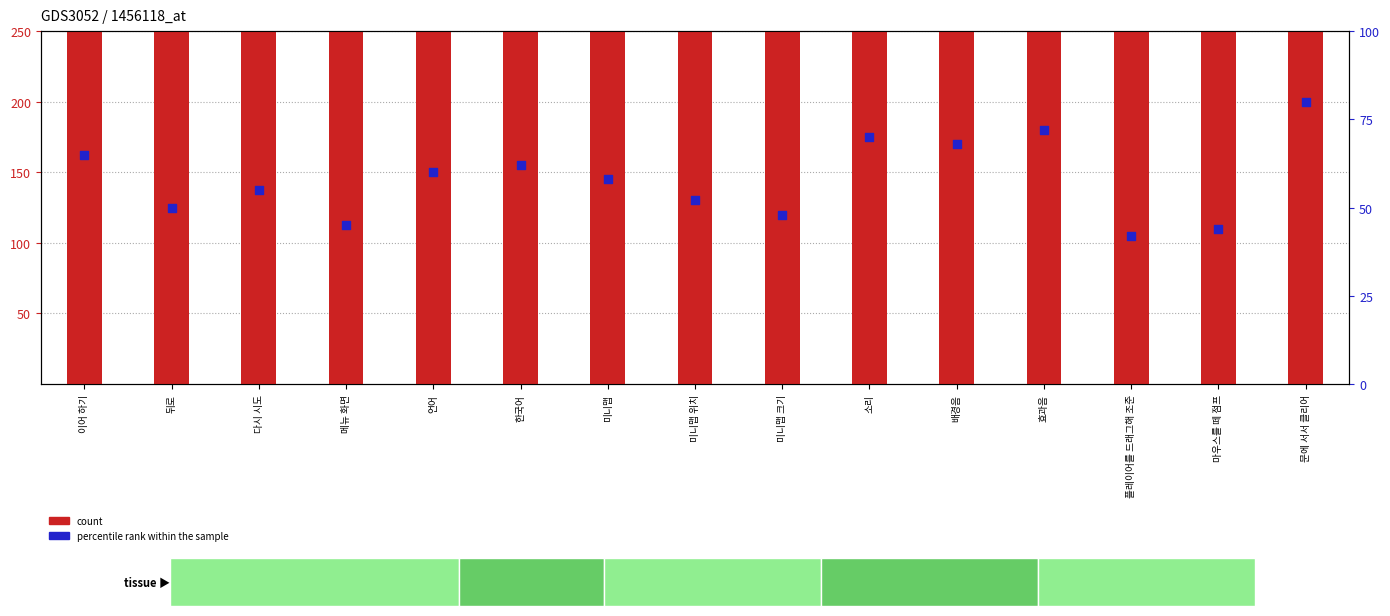

Which series contains the lowest Y value?

percentile rank within the sample